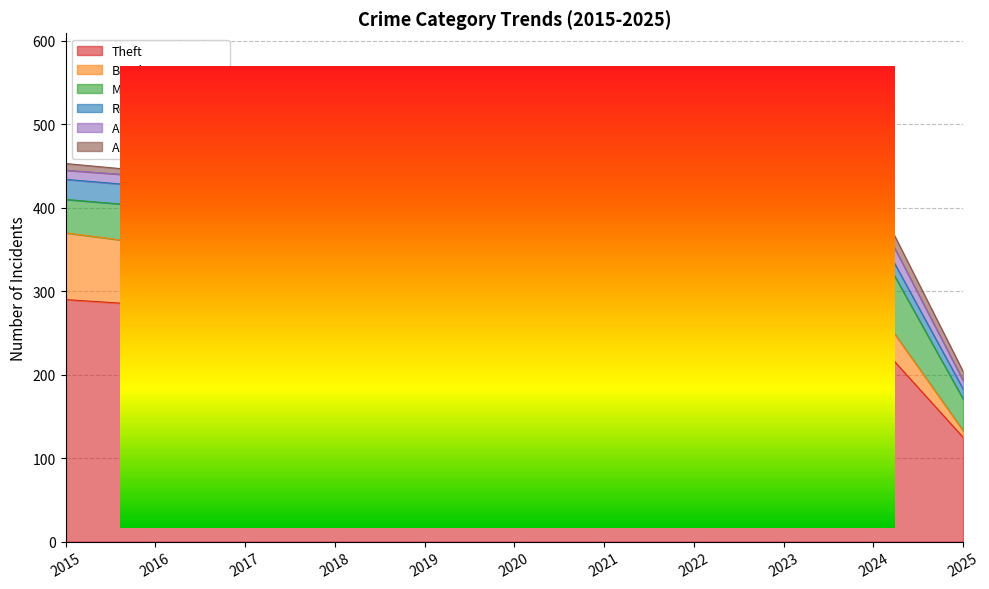

True or false: Robbery and Motor Vehicle Theft cross at least once.

False